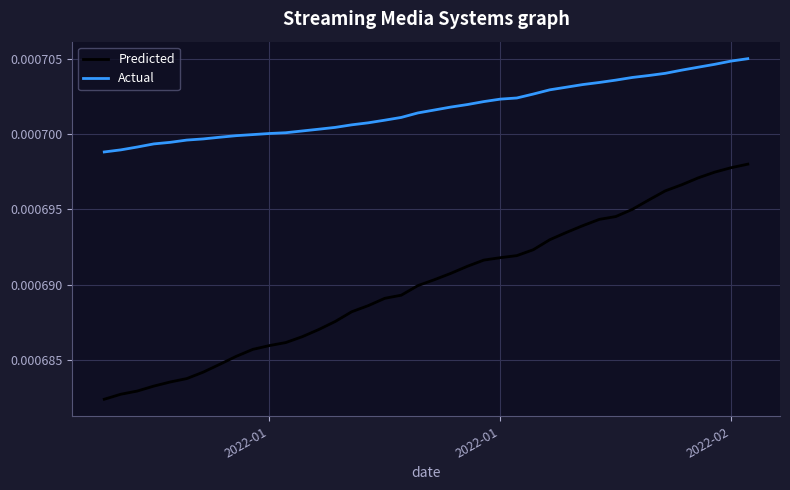

Which series has the widest spread of values?

Predicted